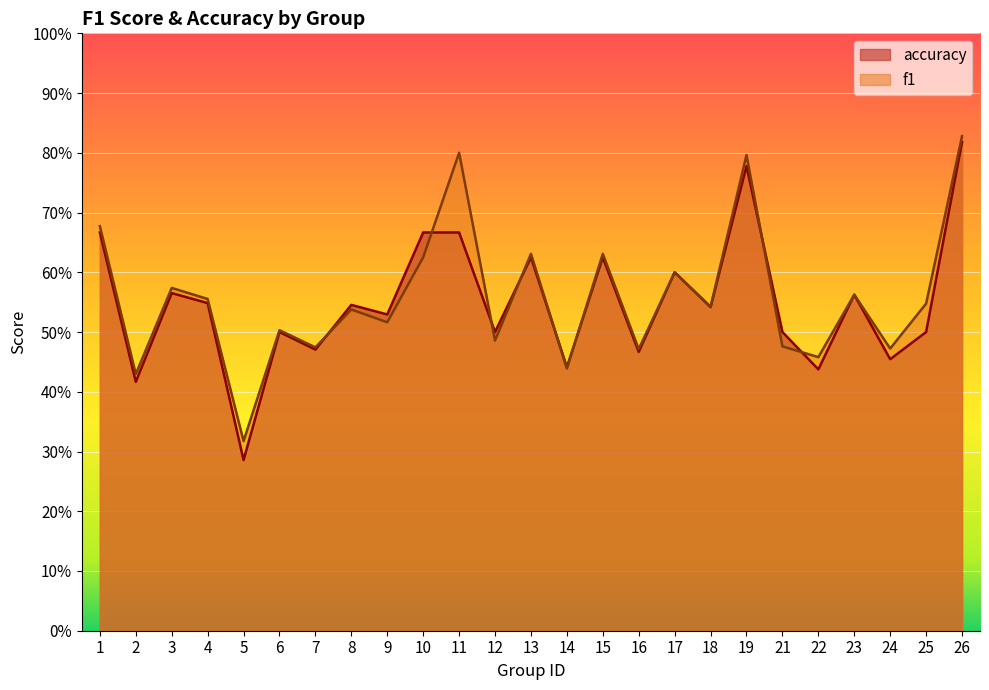

Which has a higher value, 13 or 2?

13